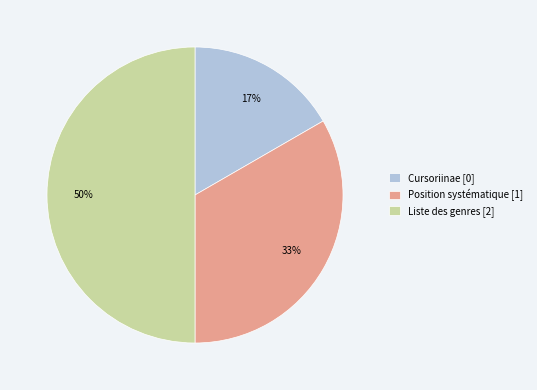

Does Position systématique [1] account for over 50% of the chart?

No